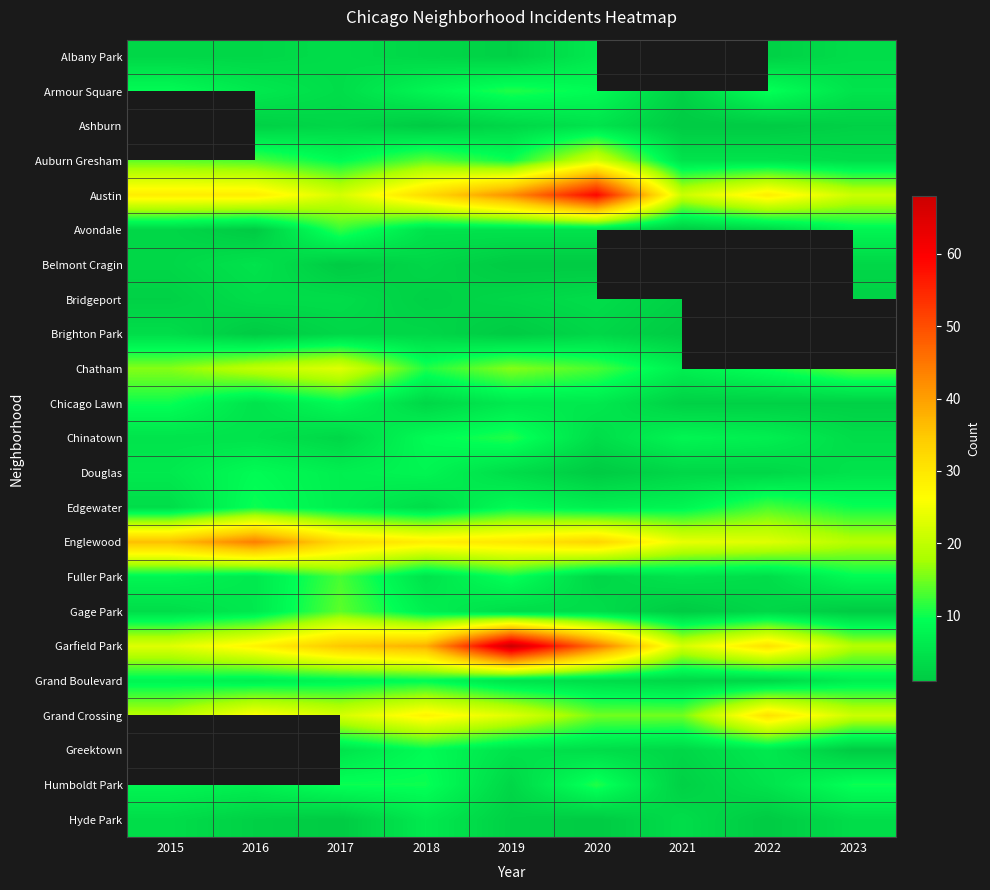

At which category is the sum across all series the highest?

2019